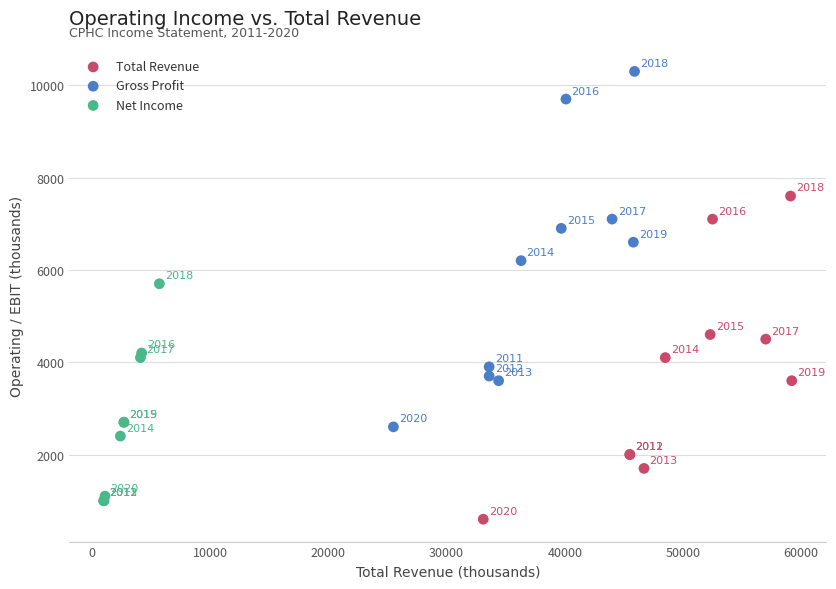

Which series has the largest Y range (max minus min)?

Gross Profit